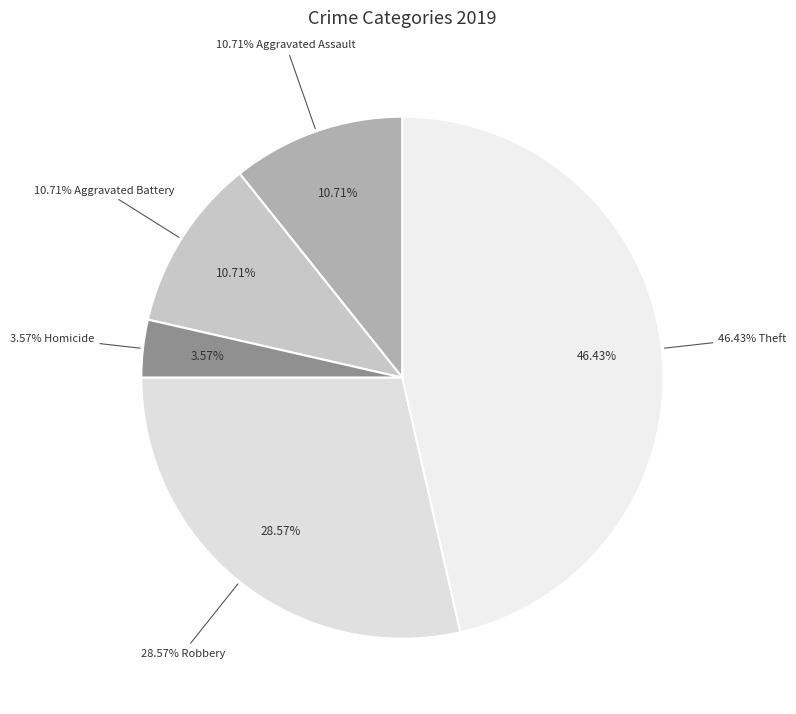

To the nearest percent, what percentage of the pie is Homicide?

4%